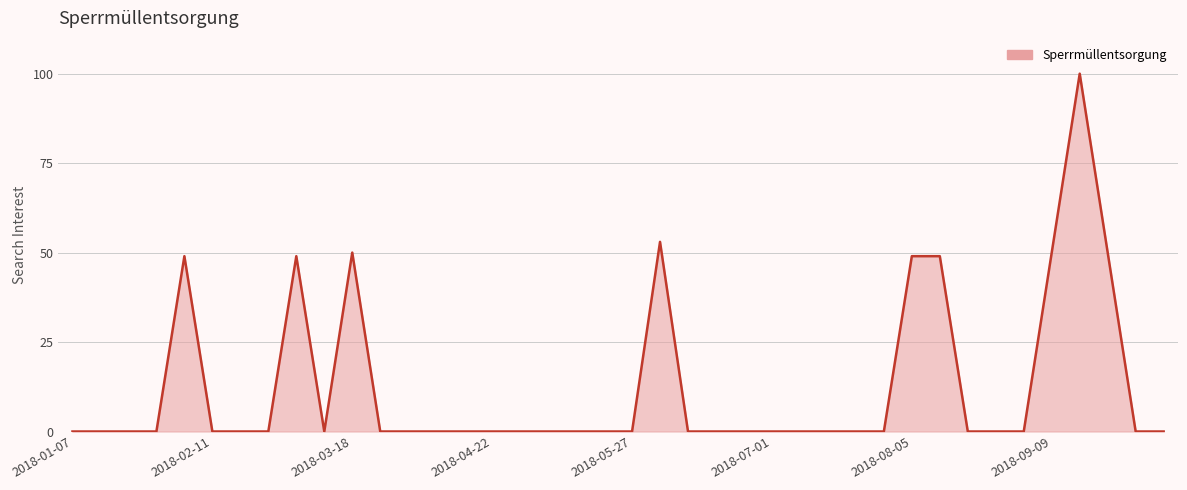

What is the maximum value shown in the chart?

100